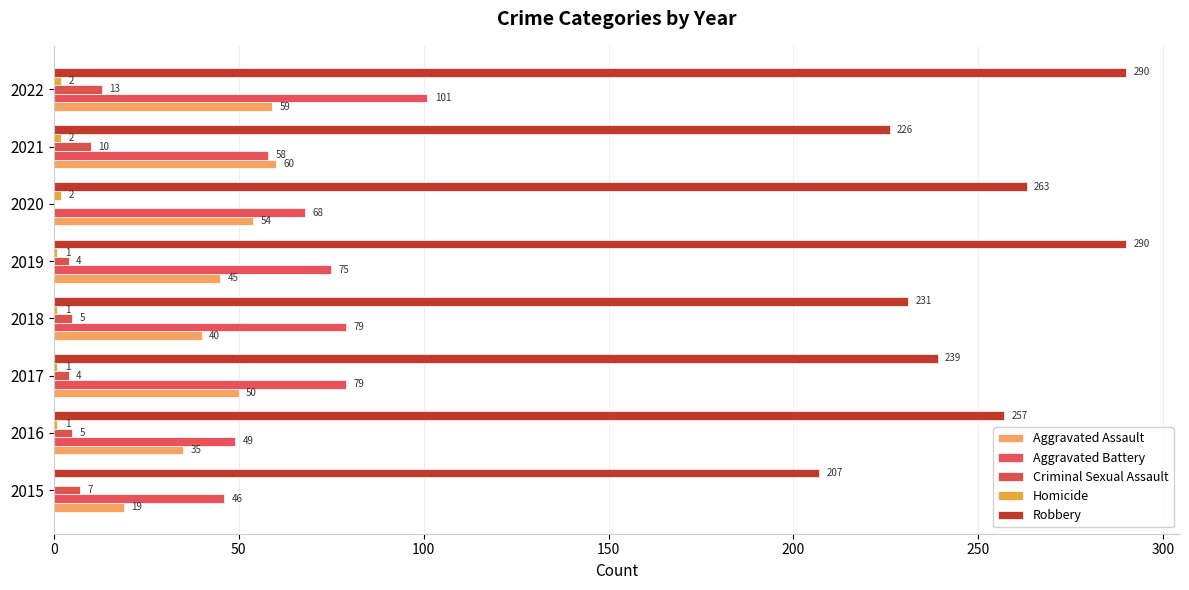

How many categories are shown in the chart?

8